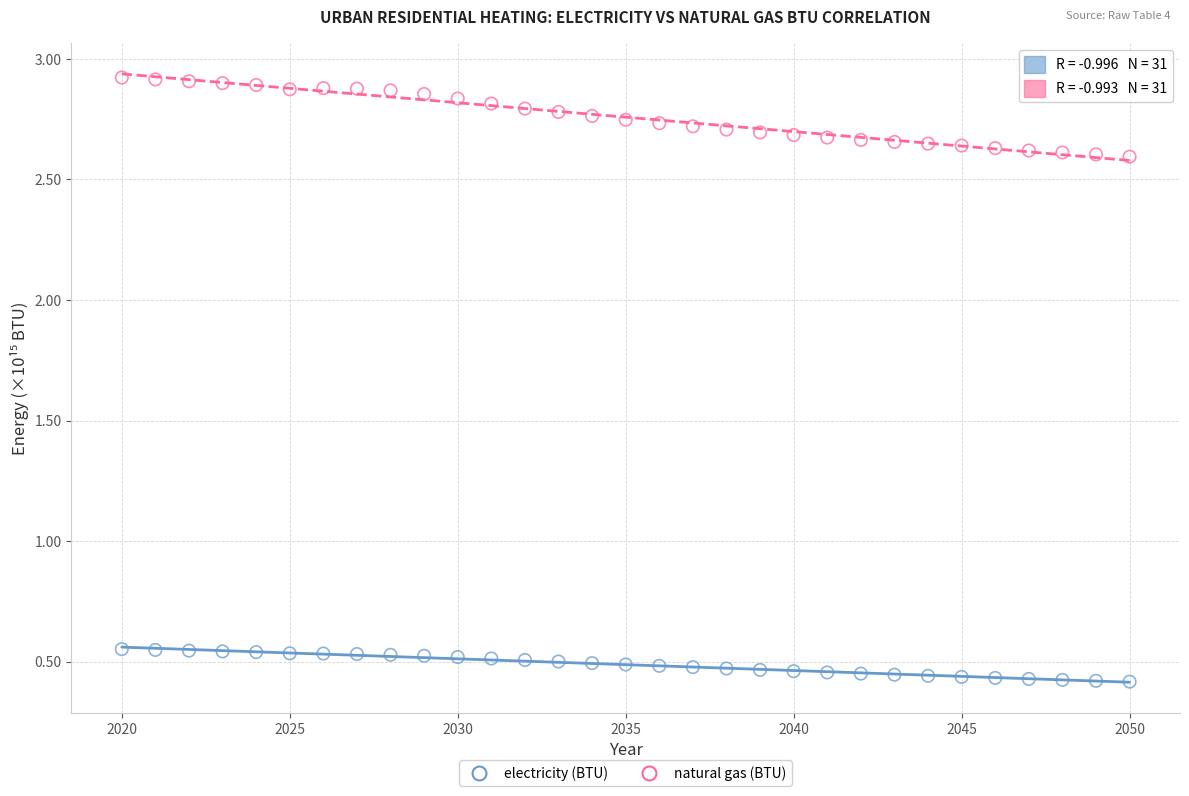

What are all the series names shown in the legend?

electricity (BTU), natural gas (BTU)